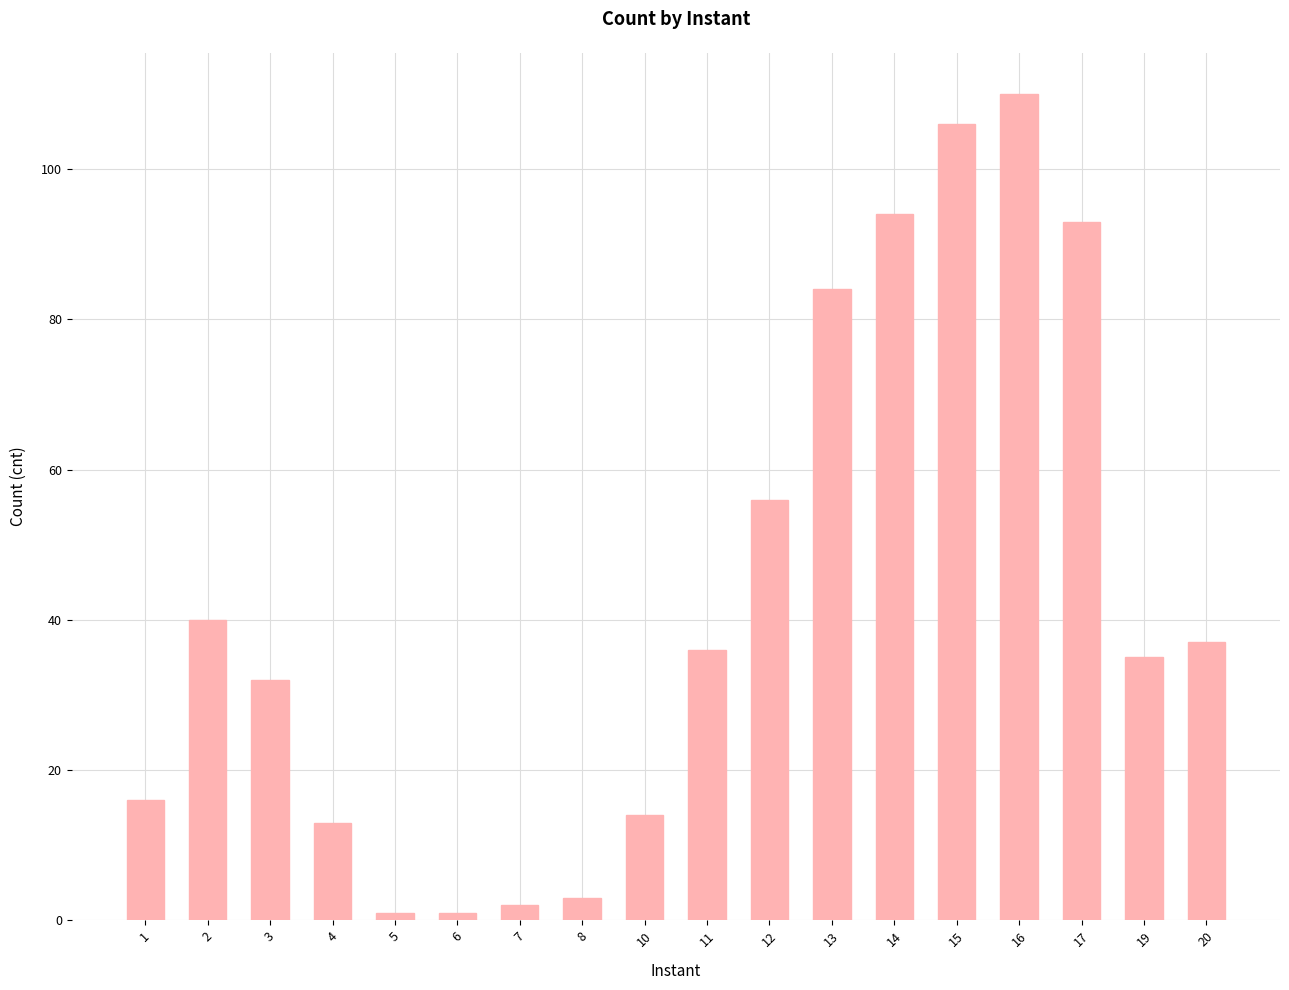

What is the difference between the second highest and second lowest values?

105